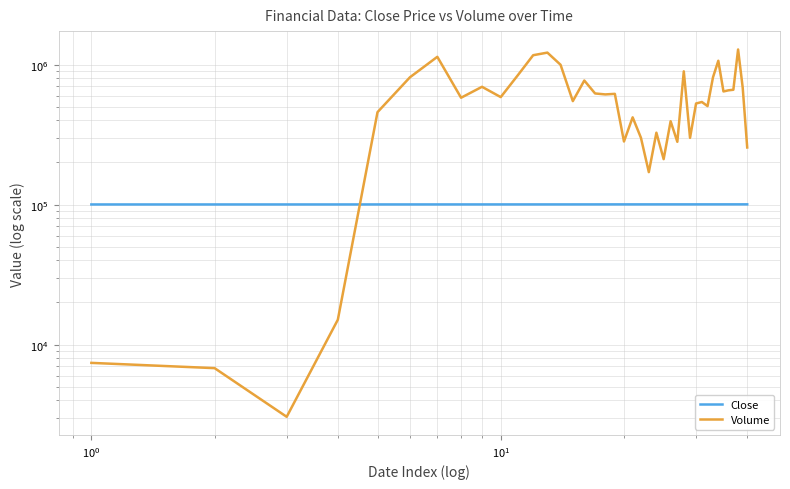

How many times do Close and Volume cross each other?

1